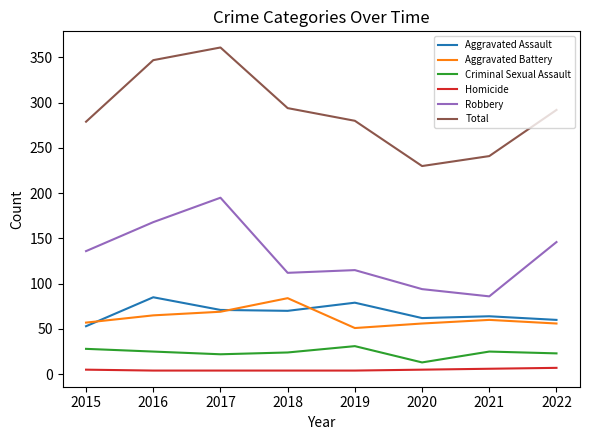

Rank the series at 2018 from highest to lowest value.

Total, Robbery, Aggravated Battery, Aggravated Assault, Criminal Sexual Assault, Homicide